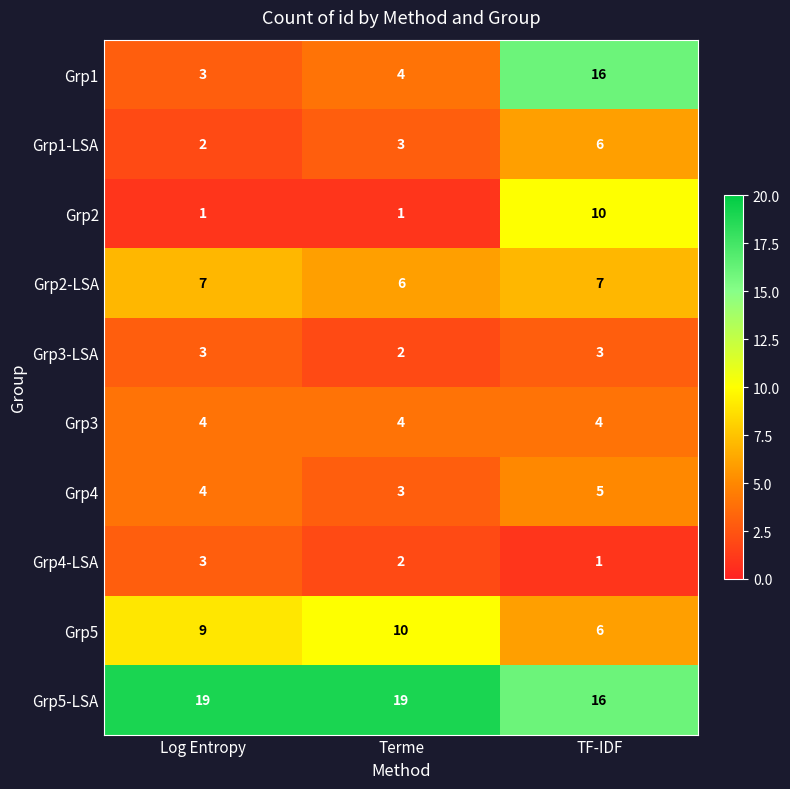

Count the number of data series in this chart.

10